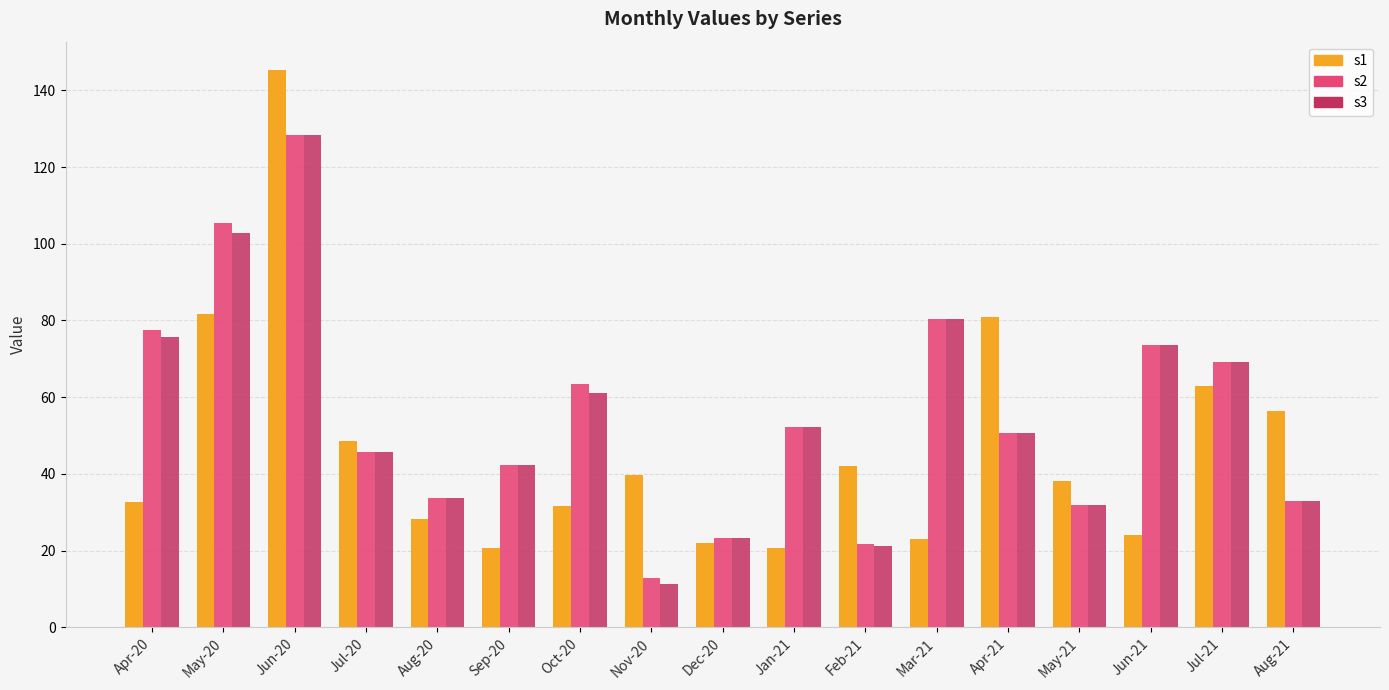

What is the total value across all series at Jul-21?

201.4